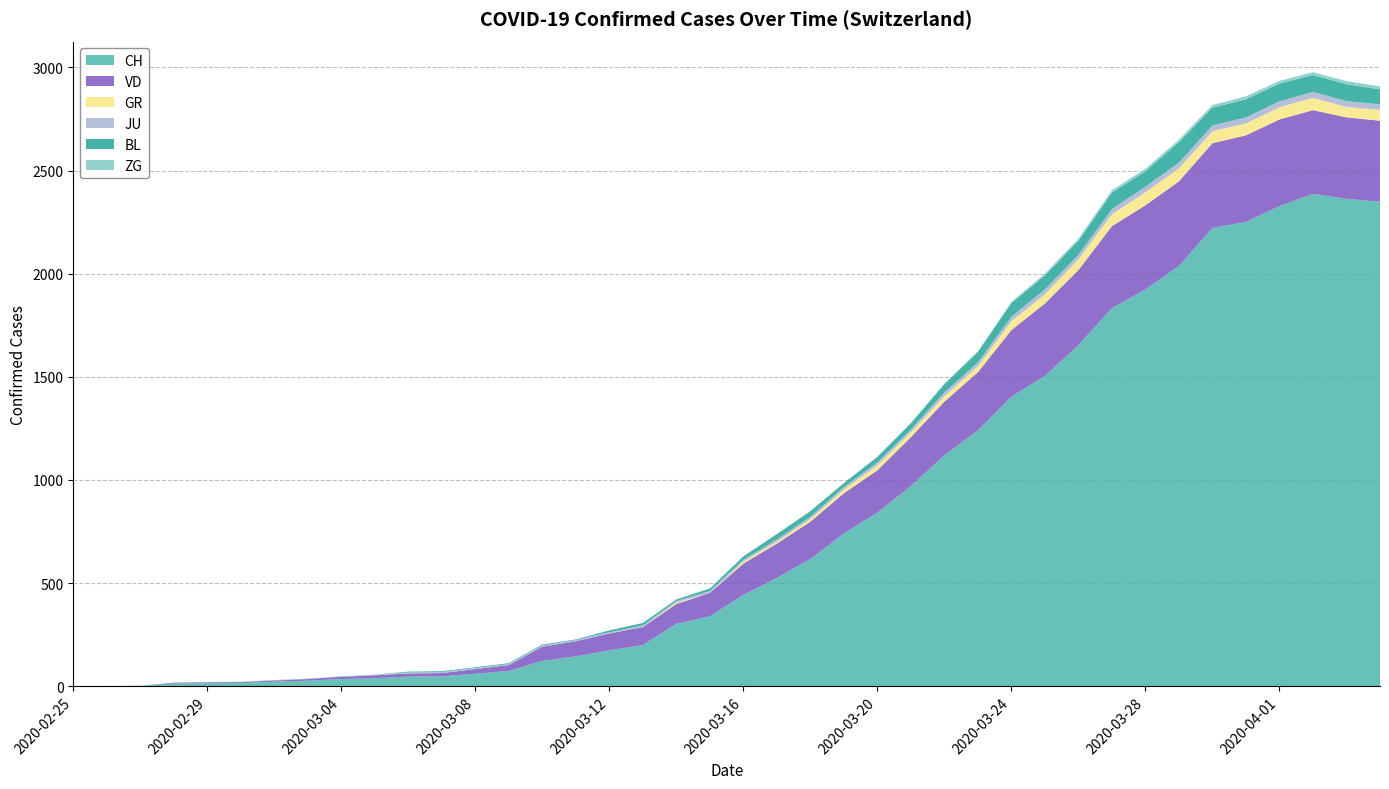

Reading right to left, transcribe all the data shown in this chart.

CH: 2020-04-04=2349	2020-04-03=2363	2020-04-02=2387	2020-04-01=2328	2020-03-31=2251	2020-03-30=2222	2020-03-29=2038	2020-03-28=1924	2020-03-27=1834	2020-03-26=1654	2020-03-25=1505	2020-03-24=1404	2020-03-23=1241	2020-03-22=1120	2020-03-21=971	2020-03-20=842	2020-03-19=741	2020-03-18=617	2020-03-17=526	2020-03-16=443	2020-03-15=339	2020-03-14=303	2020-03-13=200	2020-03-12=174	2020-03-11=145	2020-03-10=123	2020-03-09=74	2020-03-08=61	2020-03-07=48	2020-03-06=47	2020-03-05=39	2020-03-04=35	2020-03-03=27	2020-03-02=22	2020-03-01=16	2020-02-29=15	2020-02-28=13	2020-02-27=2	2020-02-26=1	2020-02-25=0
VD: 2020-04-04=393	2020-04-03=395	2020-04-02=406	2020-04-01=420	2020-03-31=420	2020-03-30=411	2020-03-29=410	2020-03-28=408	2020-03-27=397	2020-03-26=364	2020-03-25=351	2020-03-24=323	2020-03-23=282	2020-03-22=260	2020-03-21=237	2020-03-20=205	2020-03-19=195	2020-03-18=181	2020-03-17=166	2020-03-16=152	2020-03-15=114	2020-03-14=96	2020-03-13=87	2020-03-12=82	2020-03-11=73	2020-03-10=69	2020-03-09=29	2020-03-08=22	2020-03-07=16	2020-03-06=15	2020-03-05=14	2020-03-04=11	2020-03-03=8	2020-03-02=6	2020-03-01=4	2020-02-29=4	2020-02-28=4	2020-02-27=0	2020-02-26=0	2020-02-25=0
GR: 2020-04-04=52	2020-04-03=51	2020-04-02=60	2020-04-01=59	2020-03-31=58	2020-03-30=58	2020-03-29=63	2020-03-28=63	2020-03-27=58	2020-03-26=52	2020-03-25=45	2020-03-24=43	2020-03-23=29	2020-03-22=27	2020-03-21=24	2020-03-20=24	2020-03-19=18	2020-03-18=13	2020-03-17=9	2020-03-16=9	2020-03-15=0	2020-03-14=6	2020-03-13=0	2020-03-12=0	2020-03-11=0	2020-03-10=0	2020-03-09=0	2020-03-08=0	2020-03-07=0	2020-03-06=0	2020-03-05=0	2020-03-04=0	2020-03-03=0	2020-03-02=0	2020-03-01=0	2020-02-29=0	2020-02-28=0	2020-02-27=0	2020-02-26=0	2020-02-25=0
JU: 2020-04-04=27	2020-04-03=28	2020-04-02=29	2020-04-01=29	2020-03-31=29	2020-03-30=28	2020-03-29=28	2020-03-28=27	2020-03-27=25	2020-03-26=22	2020-03-25=23	2020-03-24=22	2020-03-23=18	2020-03-22=18	2020-03-21=13	2020-03-20=14	2020-03-19=12	2020-03-18=11	2020-03-17=11	2020-03-16=9	2020-03-15=9	2020-03-14=8	2020-03-13=8	2020-03-12=6	2020-03-11=6	2020-03-10=5	2020-03-09=5	2020-03-08=5	2020-03-07=5	2020-03-06=5	2020-03-05=2	2020-03-04=1	2020-03-03=1	2020-03-02=1	2020-03-01=1	2020-02-29=1	2020-02-28=1	2020-02-27=1	2020-02-26=0	2020-02-25=0
BL: 2020-04-04=73	2020-04-03=82	2020-04-02=81	2020-04-01=86	2020-03-31=88	2020-03-30=86	2020-03-29=99	2020-03-28=75	2020-03-27=79	2020-03-26=68	2020-03-25=68	2020-03-24=66	2020-03-23=51	2020-03-22=40	2020-03-21=30	2020-03-20=27	2020-03-19=19	2020-03-18=27	2020-03-17=26	2020-03-16=17	2020-03-15=12	2020-03-14=8	2020-03-13=12	2020-03-12=9	2020-03-11=3	2020-03-10=5	2020-03-09=4	2020-03-08=4	2020-03-07=4	2020-03-06=4	2020-03-05=1	2020-03-04=1	2020-03-03=1	2020-03-02=1	2020-03-01=1	2020-02-29=1	2020-02-28=0	2020-02-27=0	2020-02-26=0	2020-02-25=0
ZG: 2020-04-04=14	2020-04-03=15	2020-04-02=14	2020-04-01=13	2020-03-31=14	2020-03-30=13	2020-03-29=12	2020-03-28=12	2020-03-27=12	2020-03-26=10	2020-03-25=9	2020-03-24=6	2020-03-23=3	2020-03-22=3	2020-03-21=3	2020-03-20=1	2020-03-19=1	2020-03-18=0	2020-03-17=0	2020-03-16=0	2020-03-15=0	2020-03-14=0	2020-03-13=0	2020-03-12=0	2020-03-11=0	2020-03-10=0	2020-03-09=0	2020-03-08=0	2020-03-07=0	2020-03-06=0	2020-03-05=0	2020-03-04=0	2020-03-03=0	2020-03-02=0	2020-03-01=0	2020-02-29=0	2020-02-28=0	2020-02-27=0	2020-02-26=0	2020-02-25=0